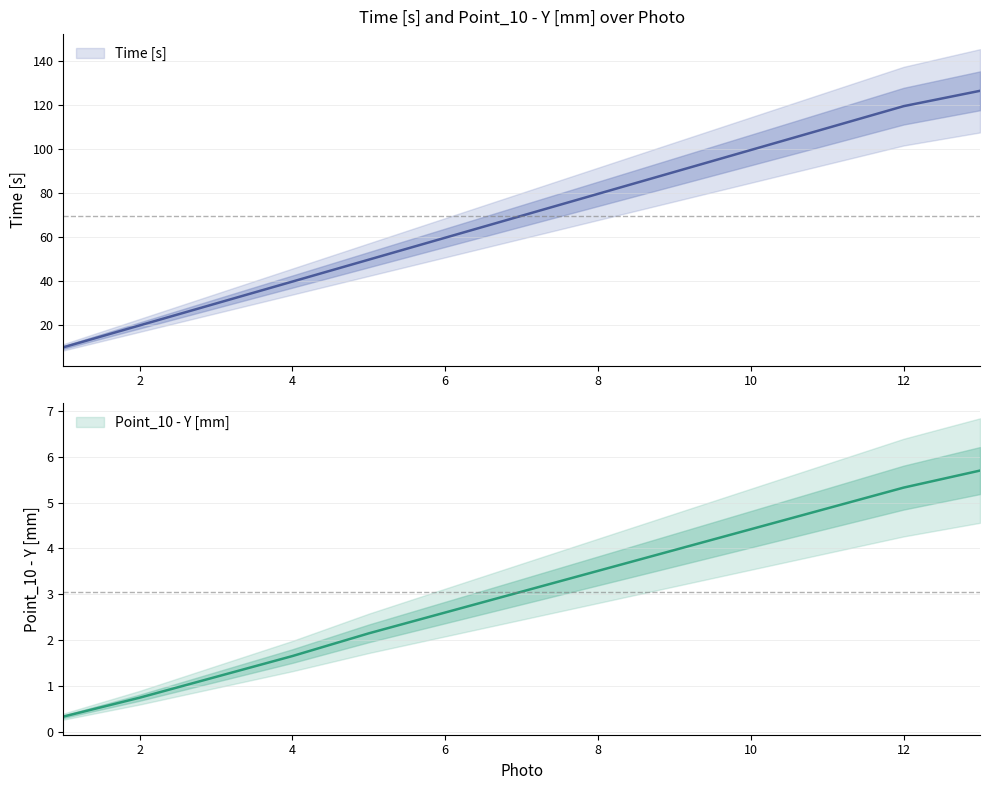

At how many categories does at least one series exceed 124?

1